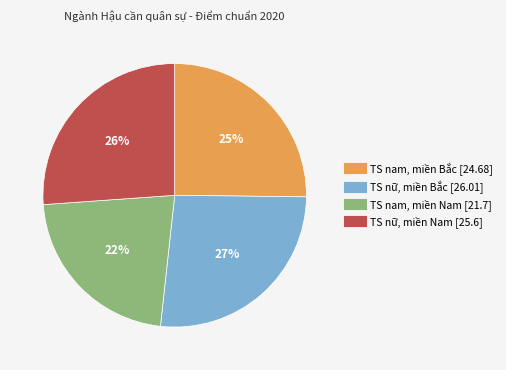

To the nearest percent, what percentage of the pie is TS nữ, miền Bắc?

27%